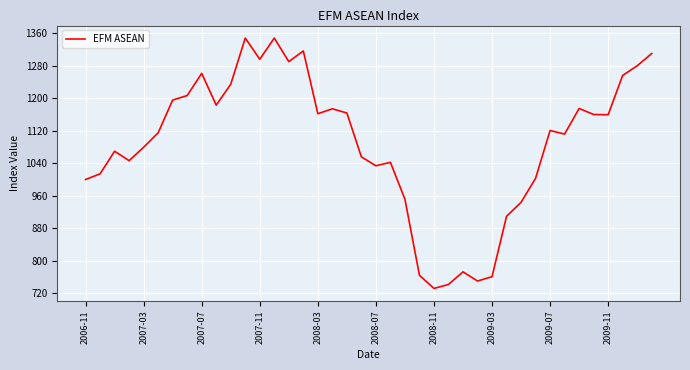

What is the smallest value displayed?

732.0